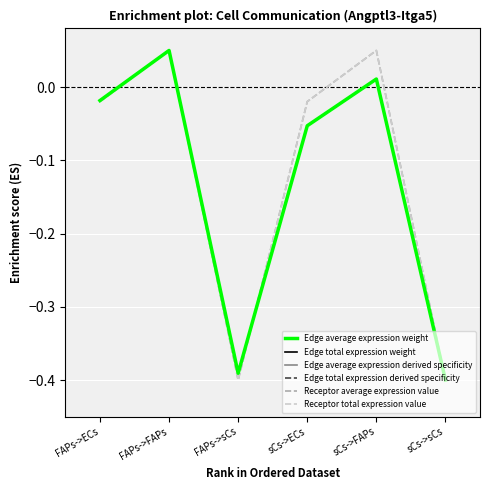

At how many categories does at least one series exceed 0?

2